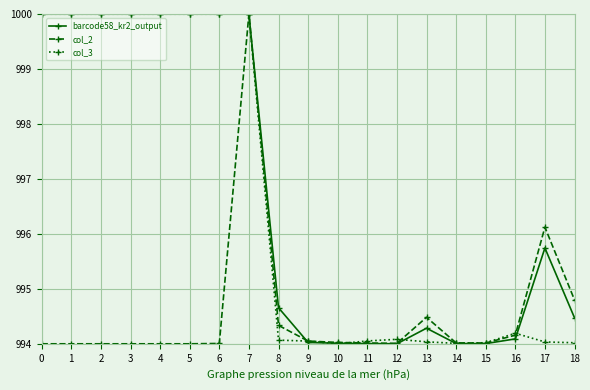

The barcode58_kr2_output series shows 520.0 at 11. True or false?

False